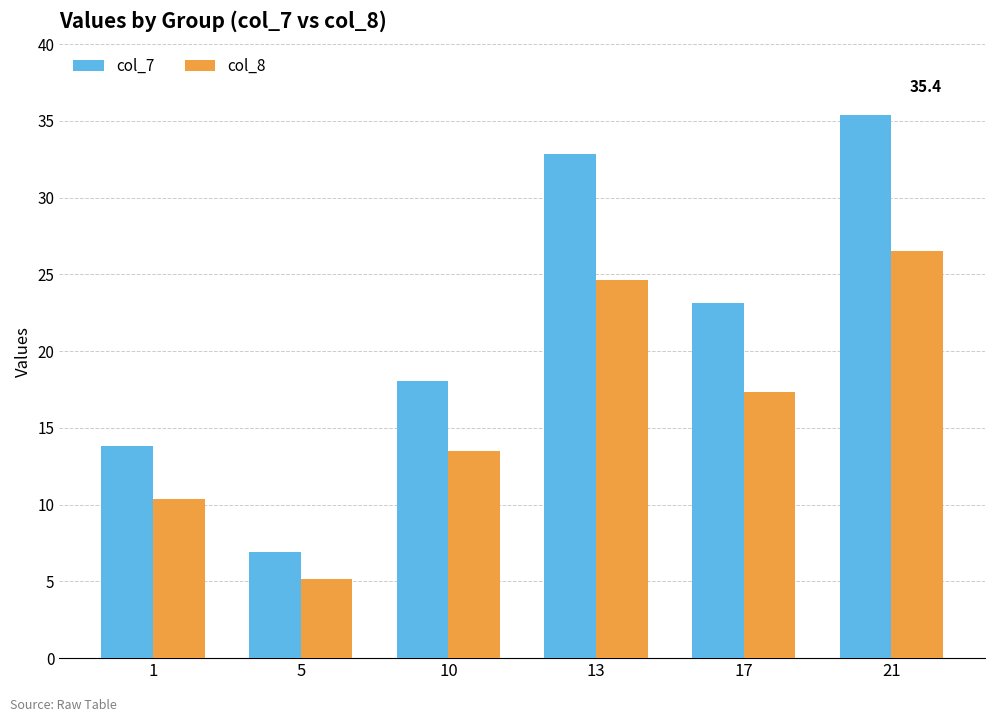

Reading left to right, list all the values displayed in this chart.

col_7: 1=13.8	5=6.9	10=18.0	13=32.8	17=23.1	21=35.4
col_8: 1=10.4	5=5.2	10=13.5	13=24.6	17=17.4	21=26.5